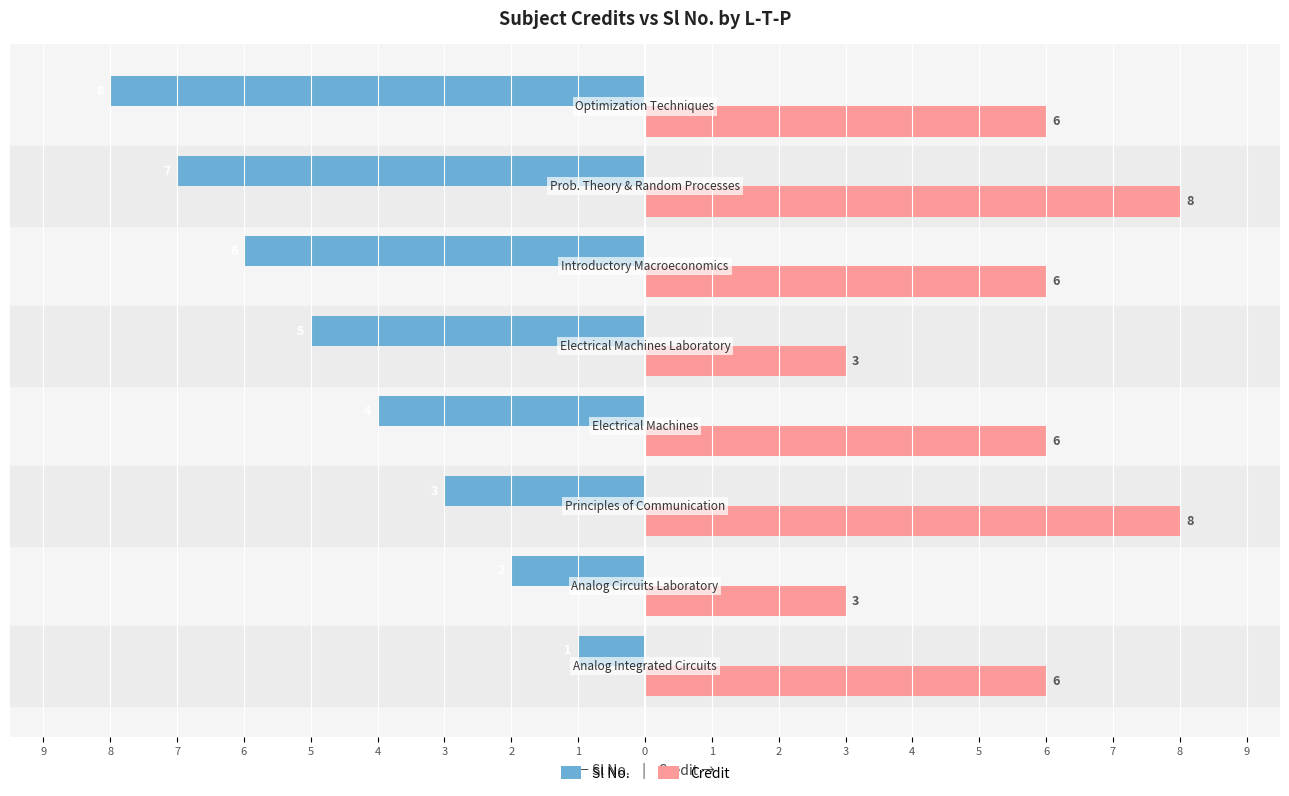

What are all the series names shown in the legend?

Sl No., Credit